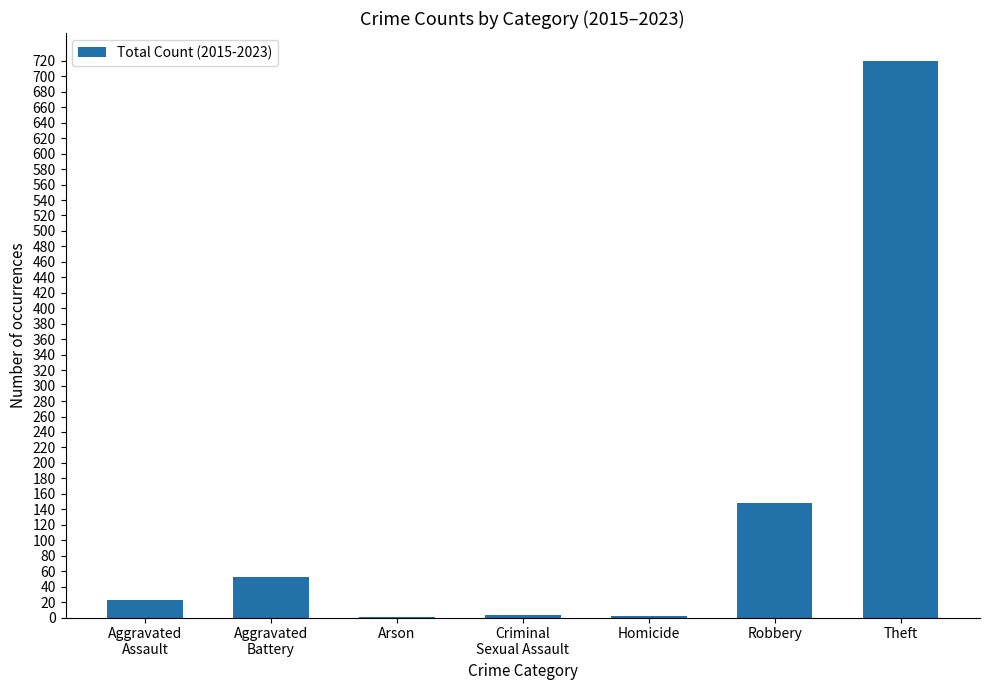

The chart shows a value of 199 at Robbery. True or false?

False